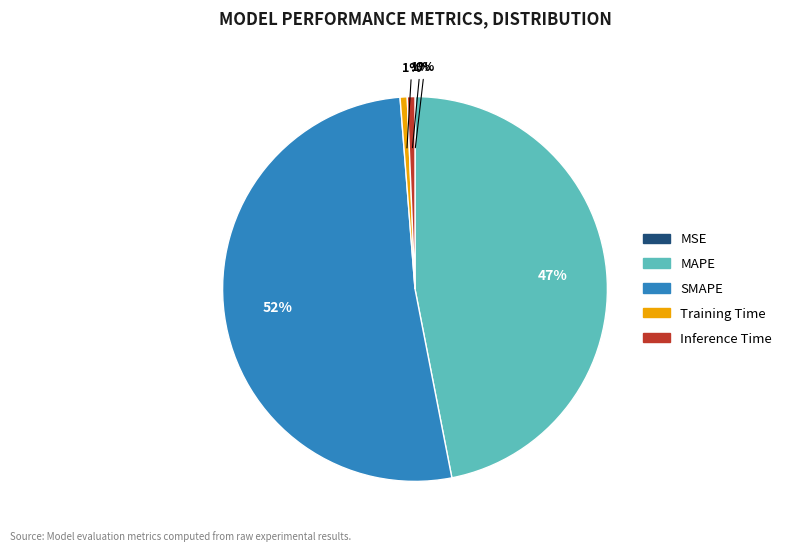

To the nearest percent, what is the combined percentage of MAPE and Training Time?

48%